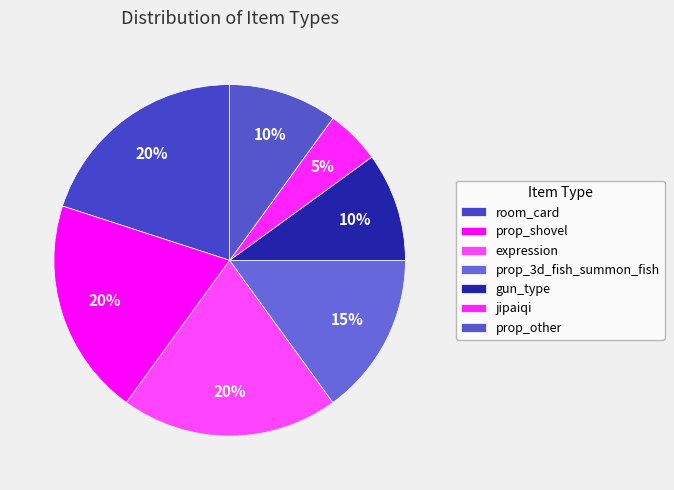

The prop_3d_fish_summon_fish slice represents 27% of the pie. True or false?

False